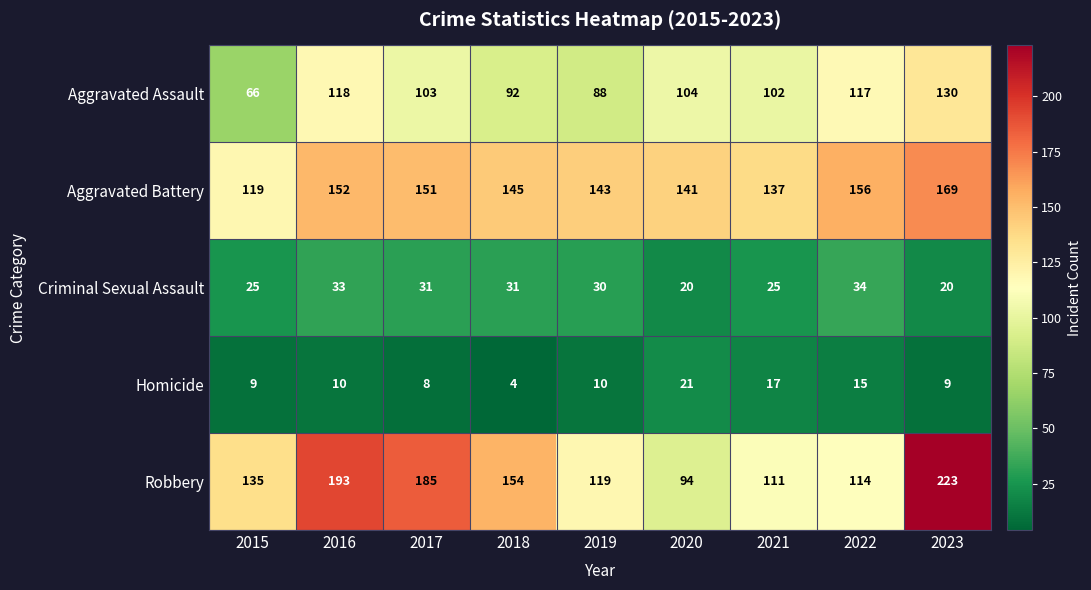

What is the difference between the maximum and minimum values in the Aggravated Assault series?

64